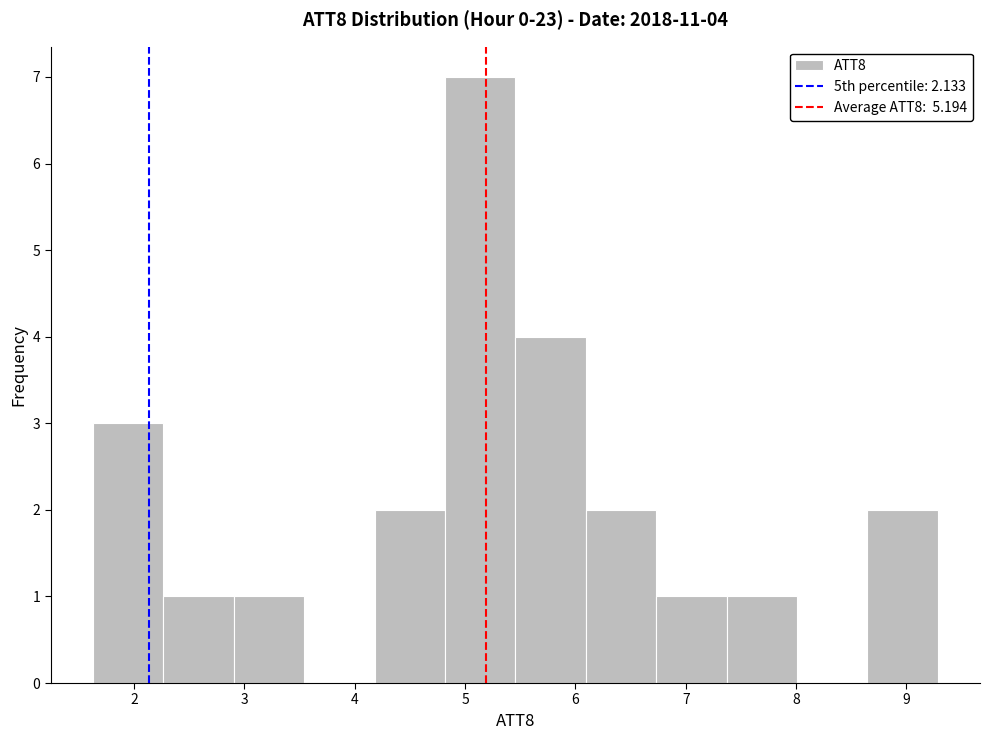

Which range on the x-axis has the tallest bar?

4.8 to 5.5